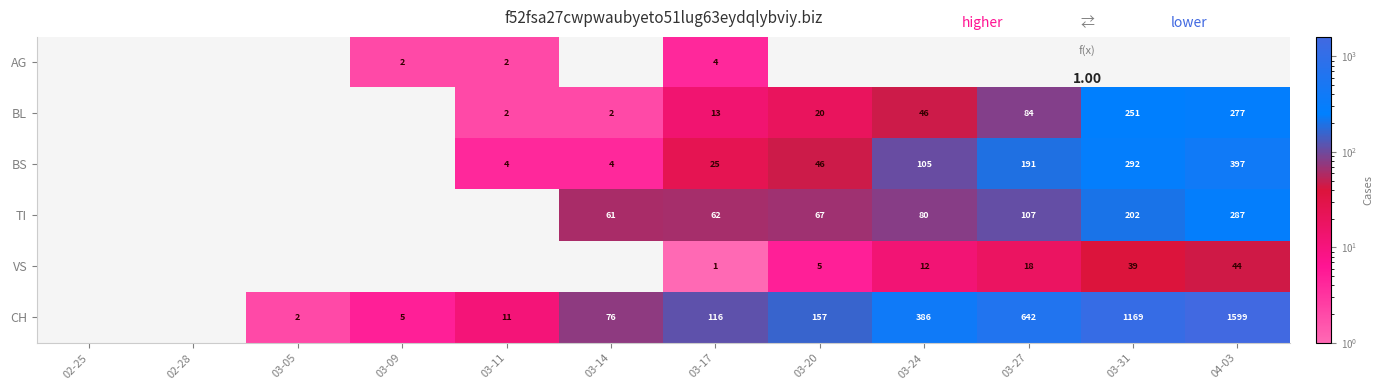

The VS series shows 1.5 at 03-20. True or false?

False